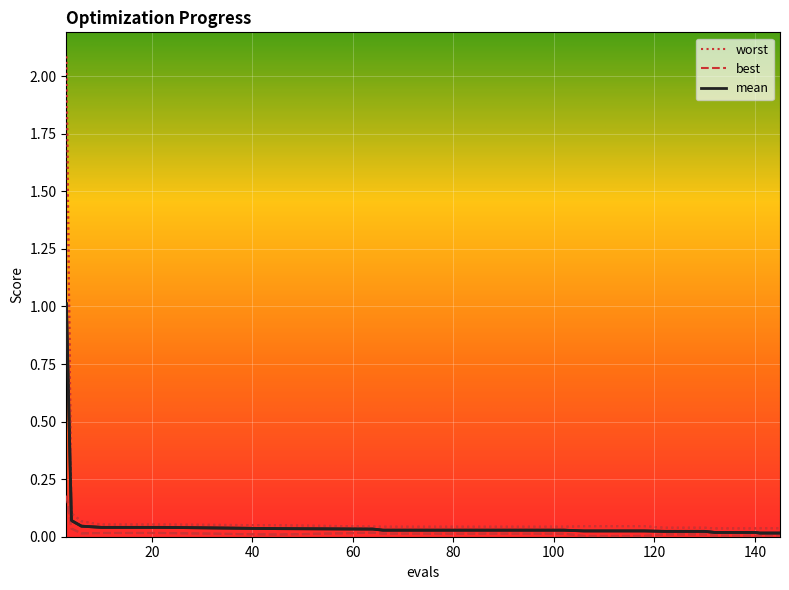

Reading left to right, extract all data points from this chart.

mean: 1.0	0.1	0.0	0.0	0.0	0.0	0.0	0.0	0.0	0.0	0.0	0.0	0.0	0.0	0.0	0.0	0.0	0.0	0.0	0.0
best: 0.2	0.0	0.0	0.0	0.0	0.0	0.0	0.0	0.0	0.0	0.0	0.0	0.0	0.0	0.0	0.0	0.0	0.0	0.0	0.0
worst: 2.1	0.1	0.1	0.1	0.1	0.1	0.1	0.0	0.0	0.0	0.0	0.0	0.0	0.0	0.0	0.0	0.0	0.0	0.0	0.0